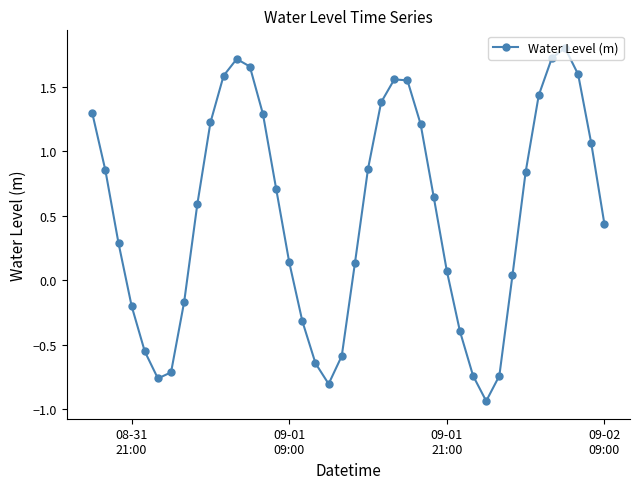

True or false: the data has more than 1 interior local peaks.

True